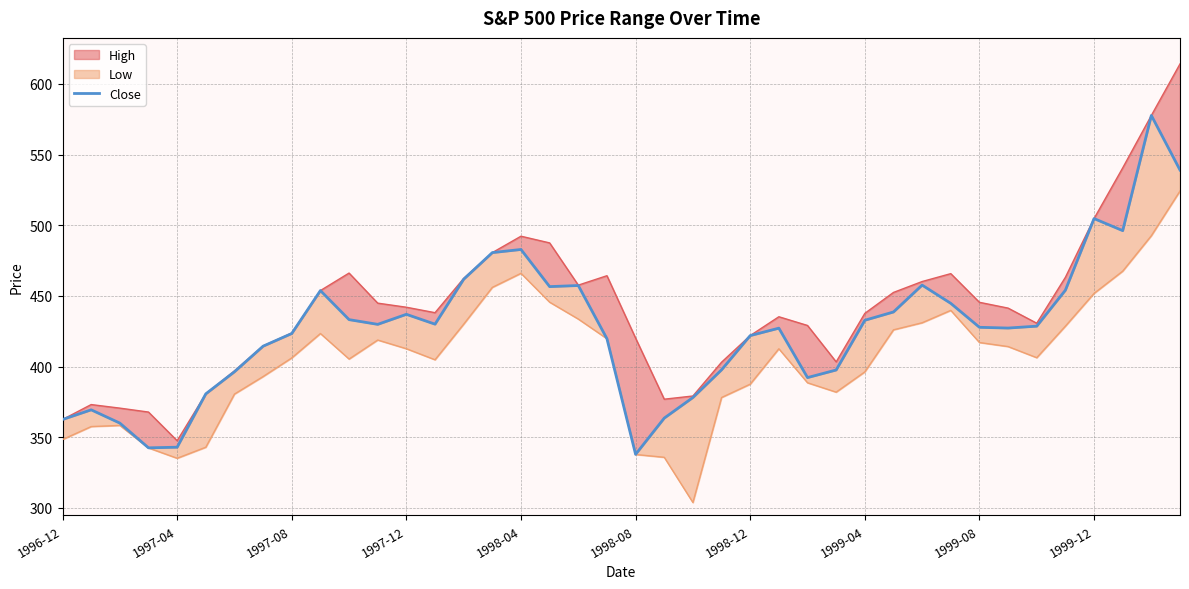

Reading left to right, extract all data points from this chart.

362.6	369.5	360.0	342.6	343.0	380.8	396.4	414.5	423.4	453.8	433.3	429.9	437.0	430.0	461.8	480.7	482.9	456.6	457.4	419.8	338.0	363.6	378.2	397.8	422.0	427.2	392.3	397.6	432.8	438.7	457.7	444.8	427.8	427.3	428.6	454.1	504.8	496.2	577.7	539.1